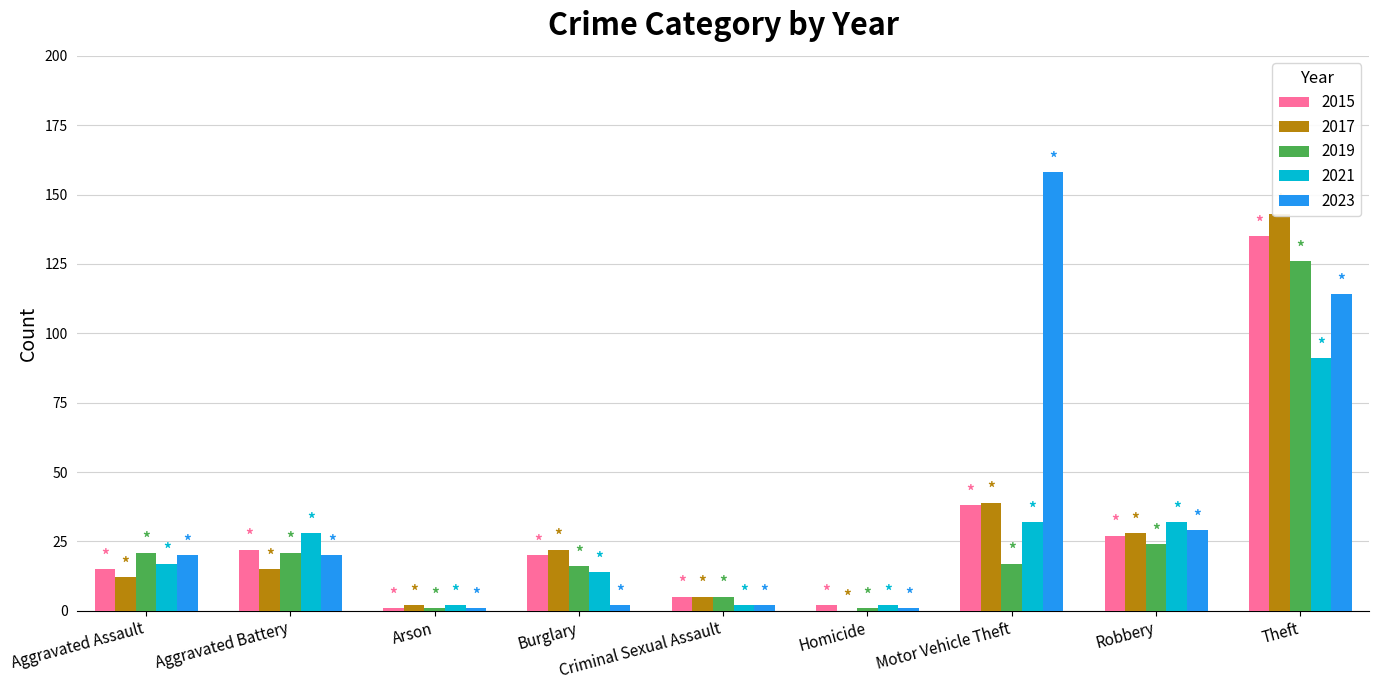

Is it true that 2021 equals 17 at Robbery?

False